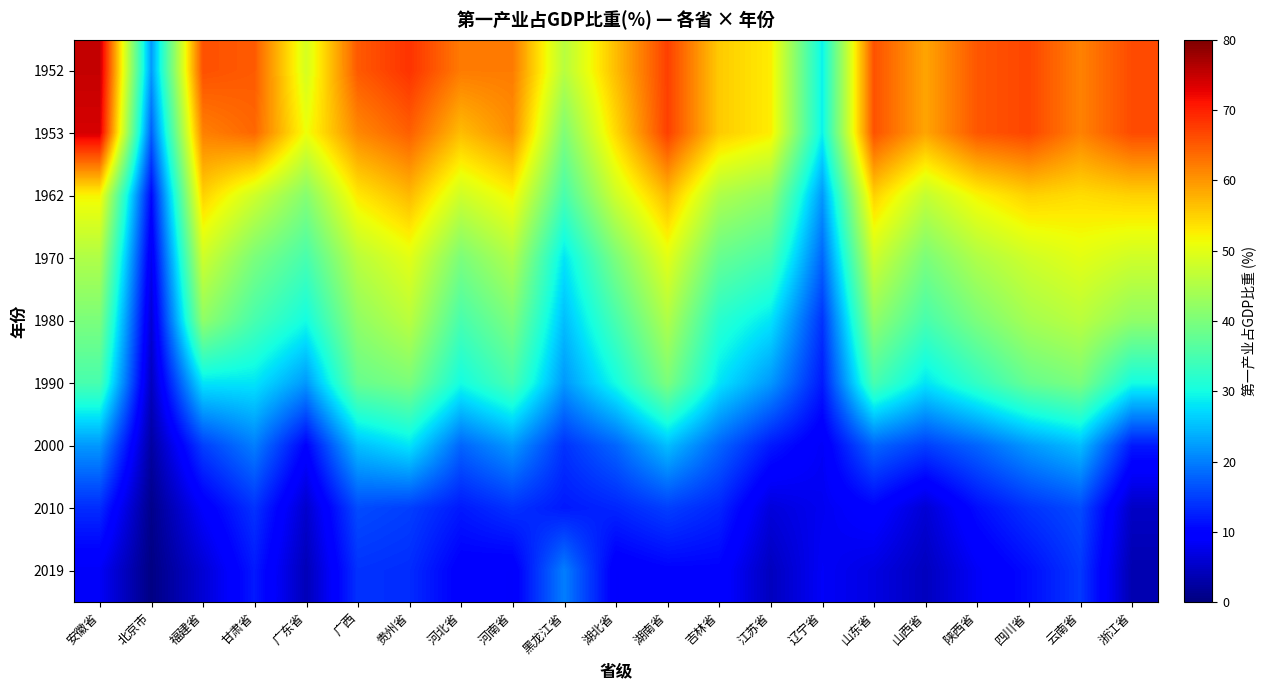

How many series are shown in this chart?

9